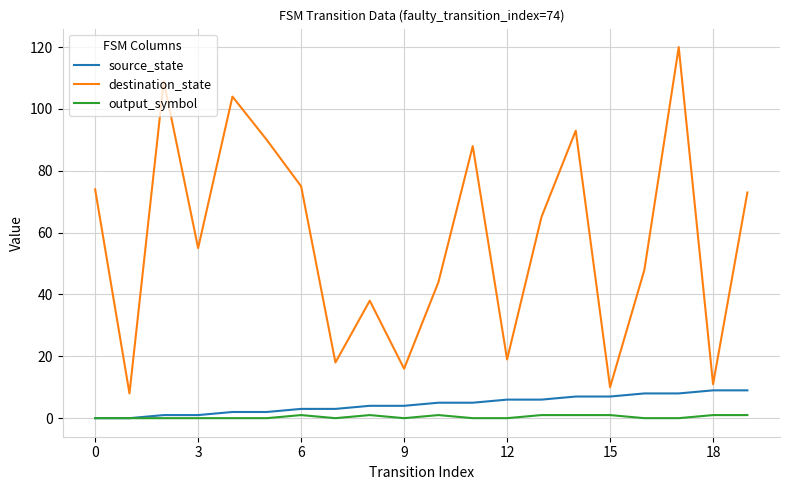

Which series has the widest spread of values?

destination_state